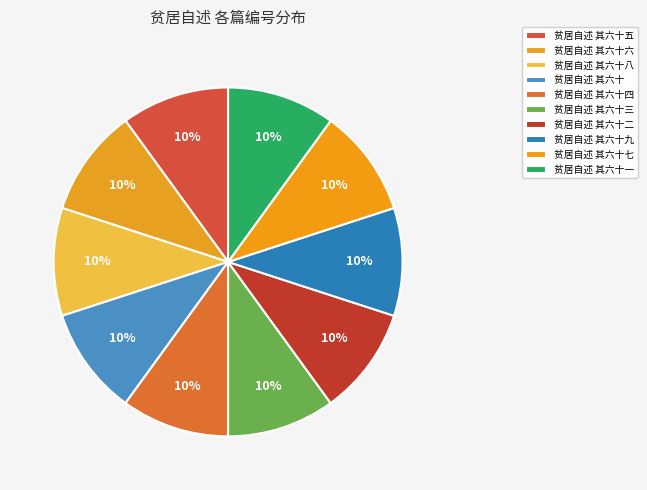

Count the number of slices in the pie.

10